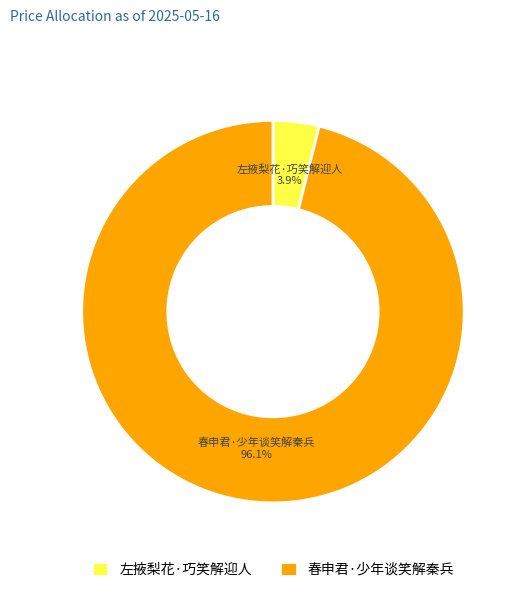

To the nearest percent, what portion does 左掖梨花·巧笑解迎人 represent?

4%